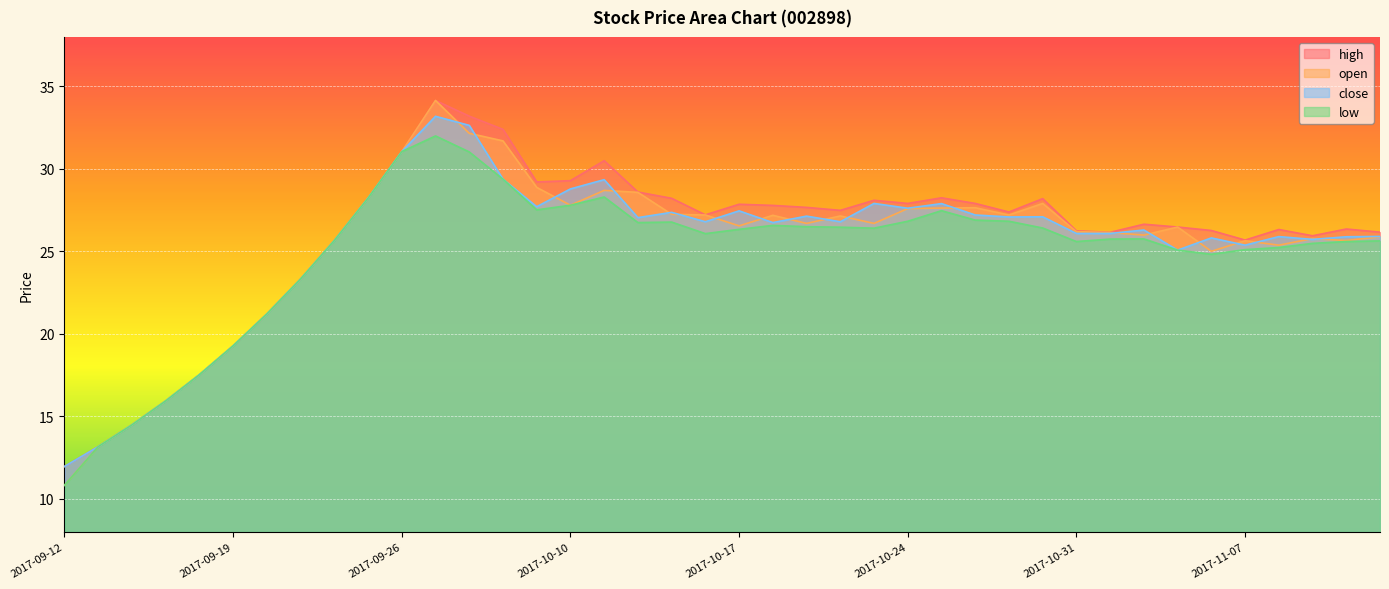

At which category does the chart reach its minimum across all series?

2017-09-12